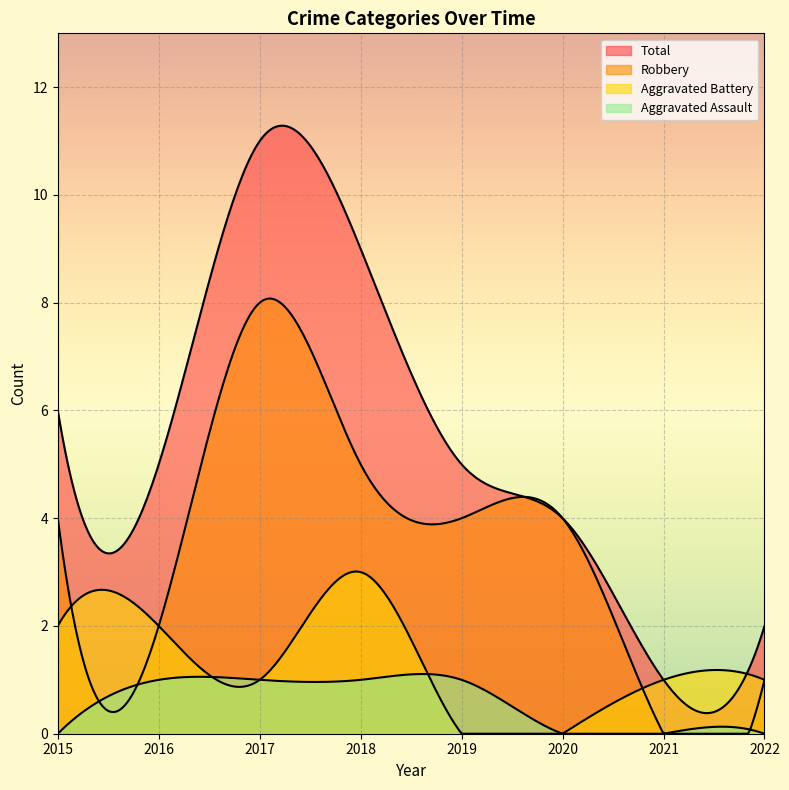

Where is Aggravated Battery nearest to the value 1?

2017